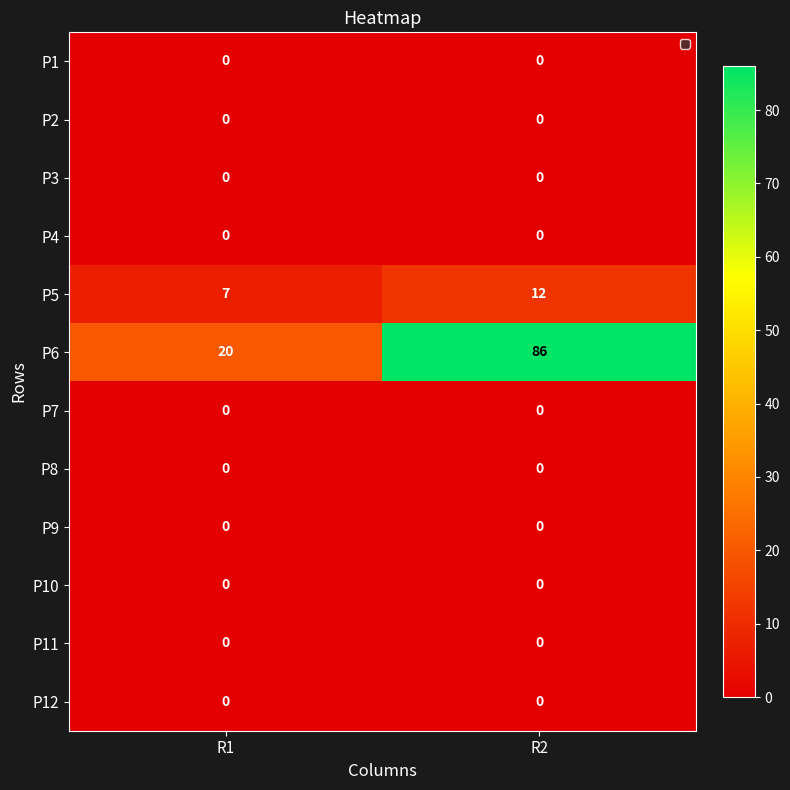

What is the total value across all series at R2?

98